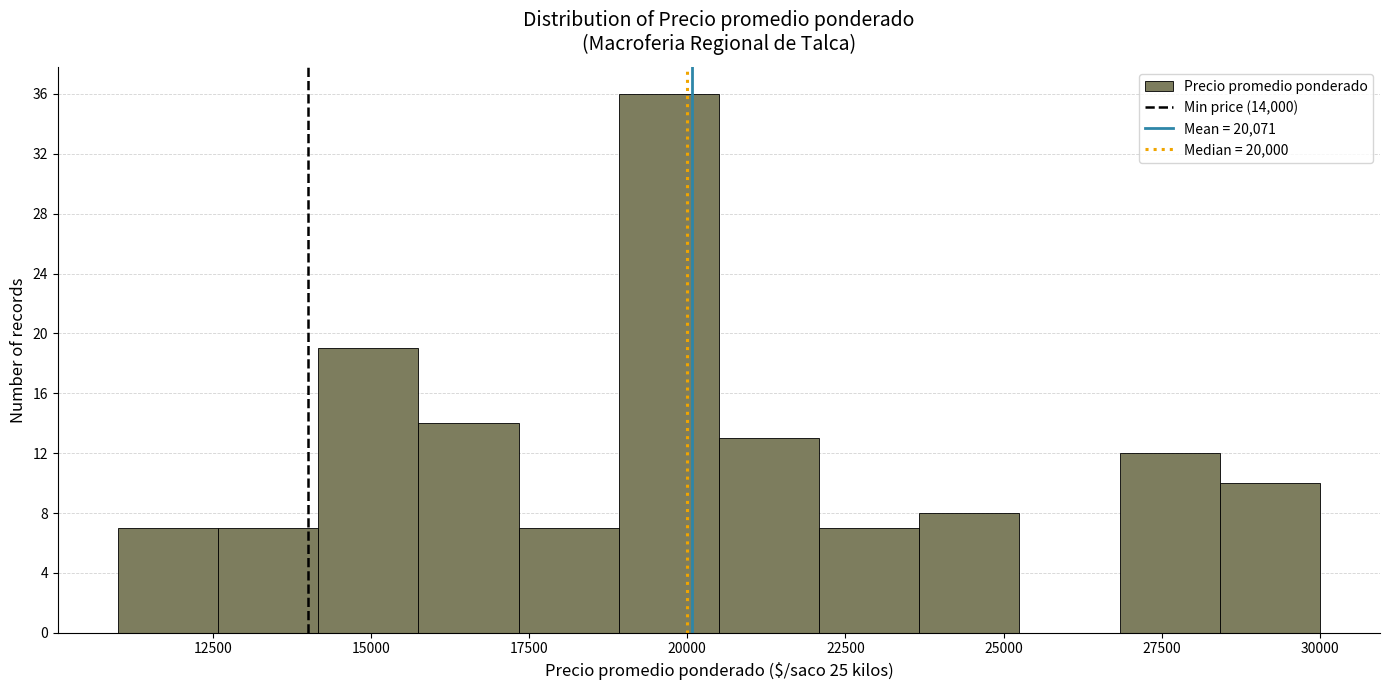

Read against the x-axis, roughly where is the centre of the tallest bar?

19500